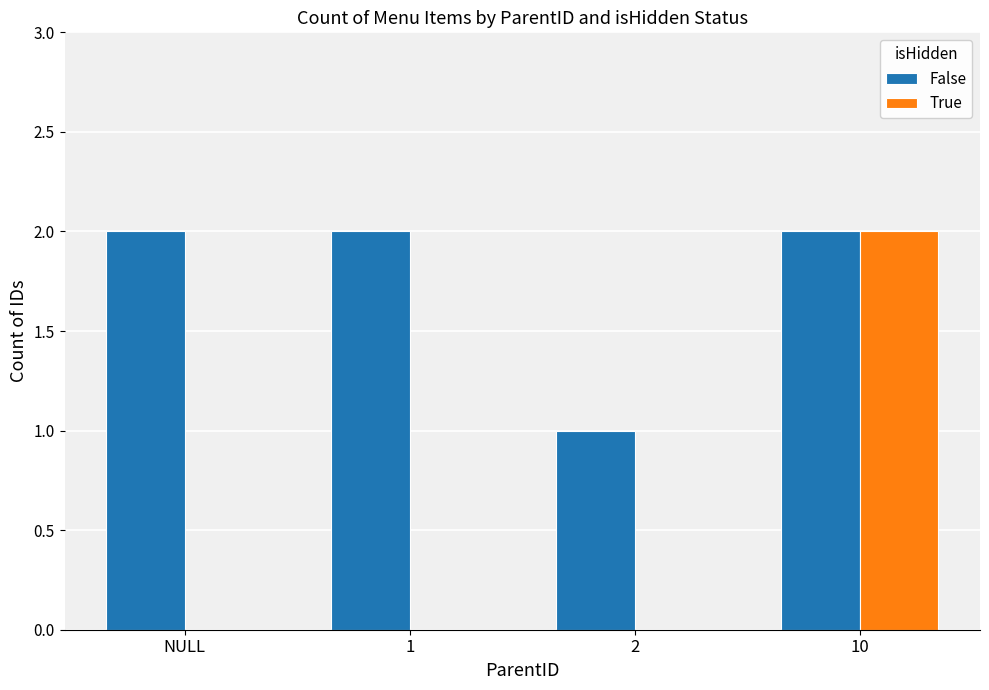

Is it true that True equals 1 at 2?

False